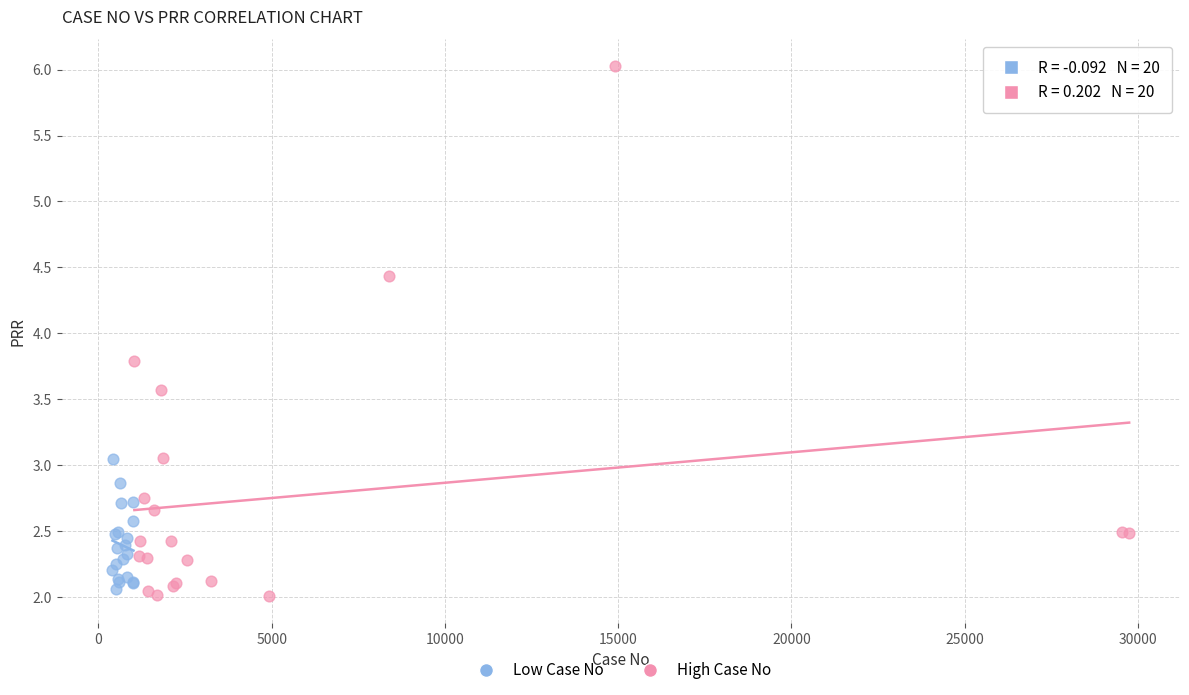

What are all the series names shown in the legend?

Low Case No, High Case No